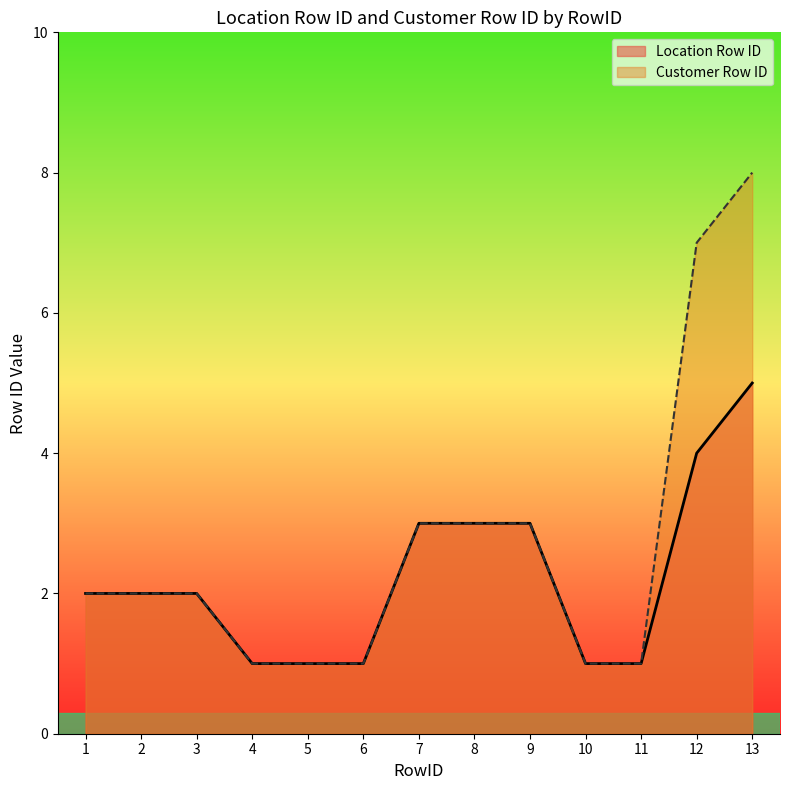

How many categories are shown in the chart?

13